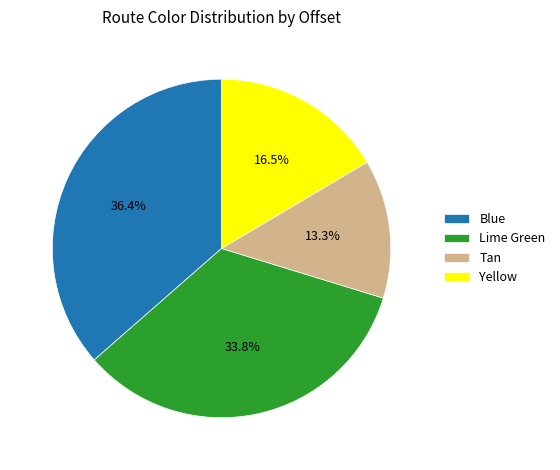

Rank the categories by value from lowest to highest.

Tan, Yellow, Lime Green, Blue